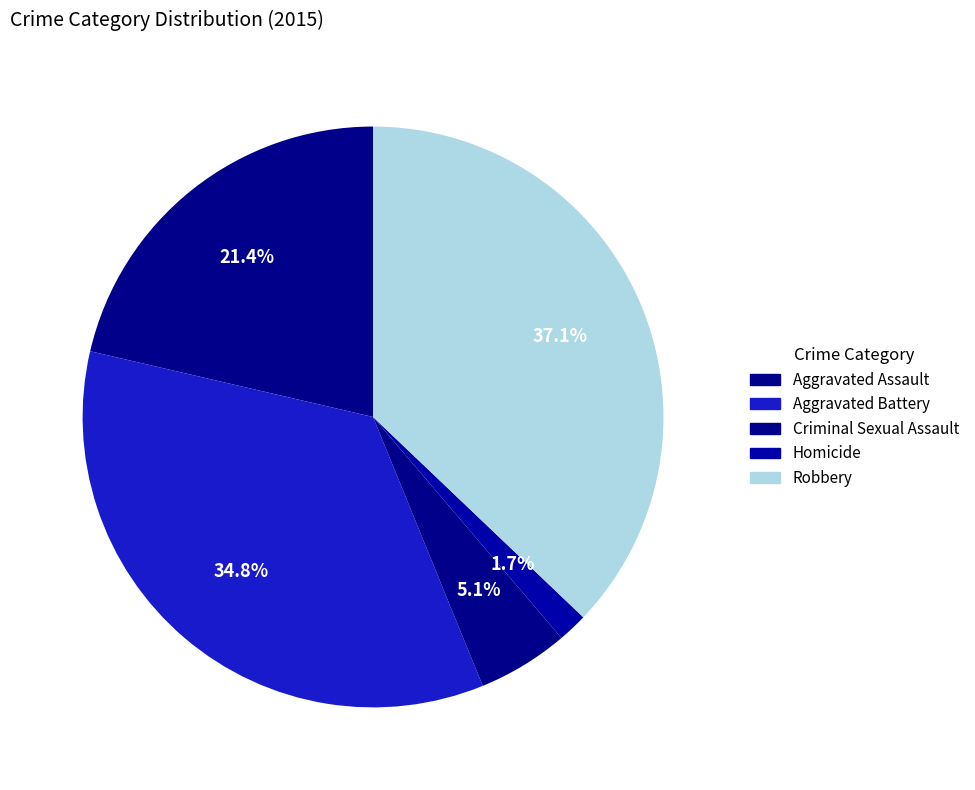

What is the change in value from Homicide to Robbery?

+322